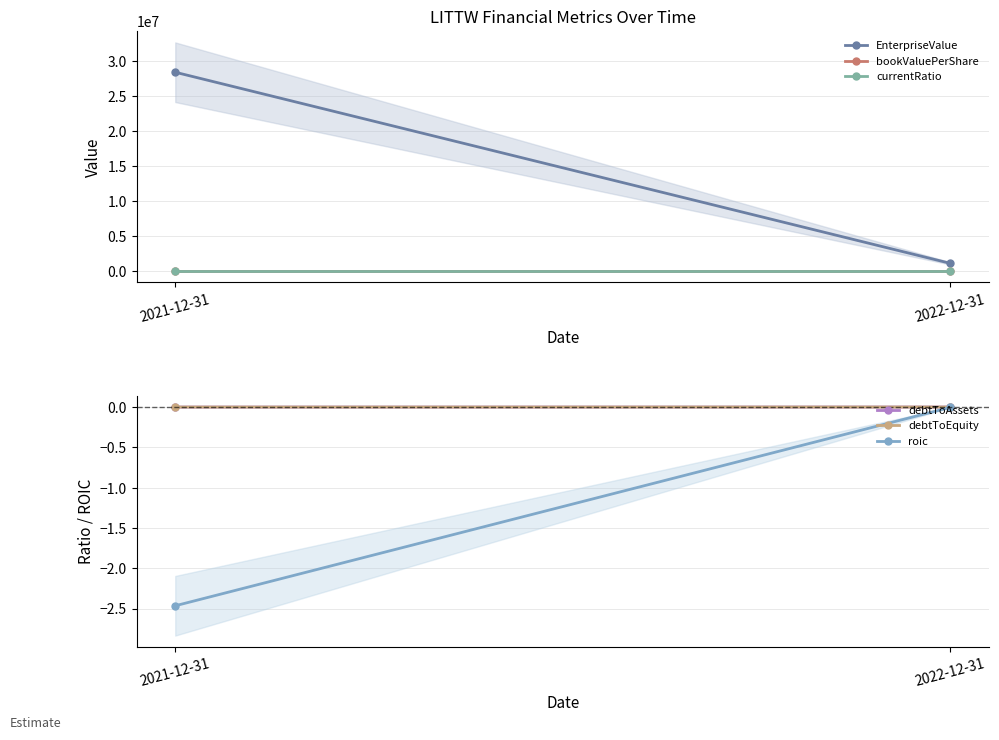

Which category has the highest value across all series?

2021-12-31